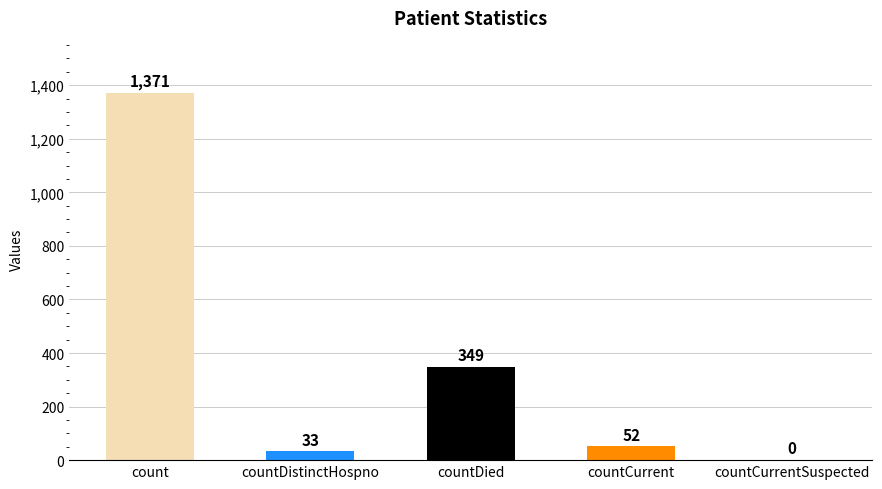

Does the chart contain stacked bars?

No